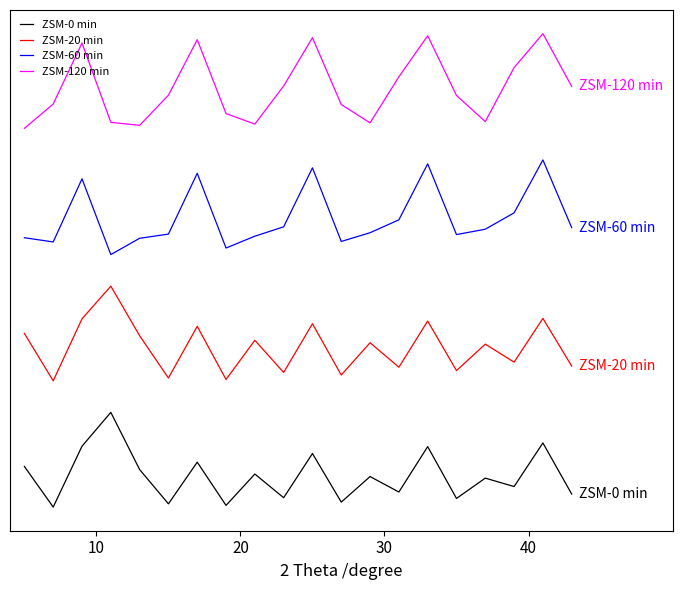

Rank the series by their average value, from highest to lowest.

ZSM-120 min, ZSM-60 min, ZSM-20 min, ZSM-0 min